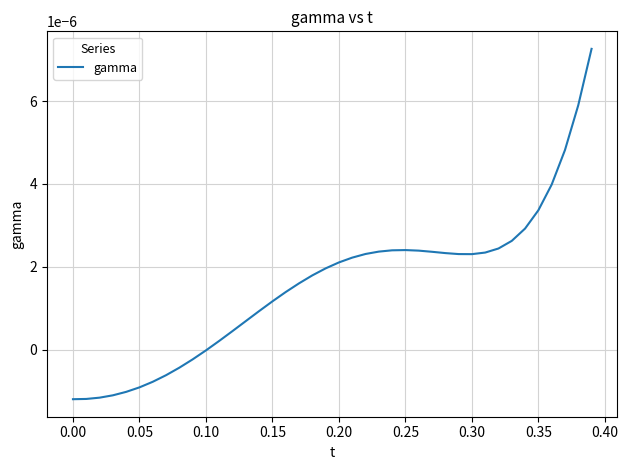

Does the chart display data point markers on the line(s)?

No